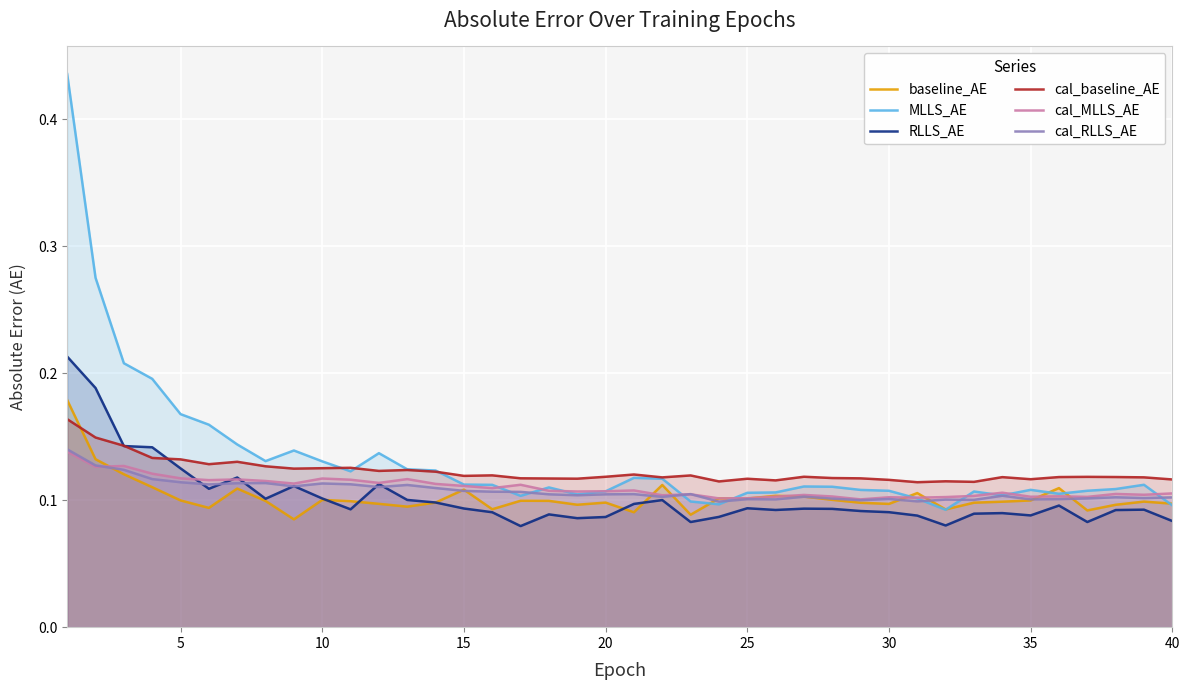

The value of cal_baseline_AE at 25 is 0.2. True or false?

False